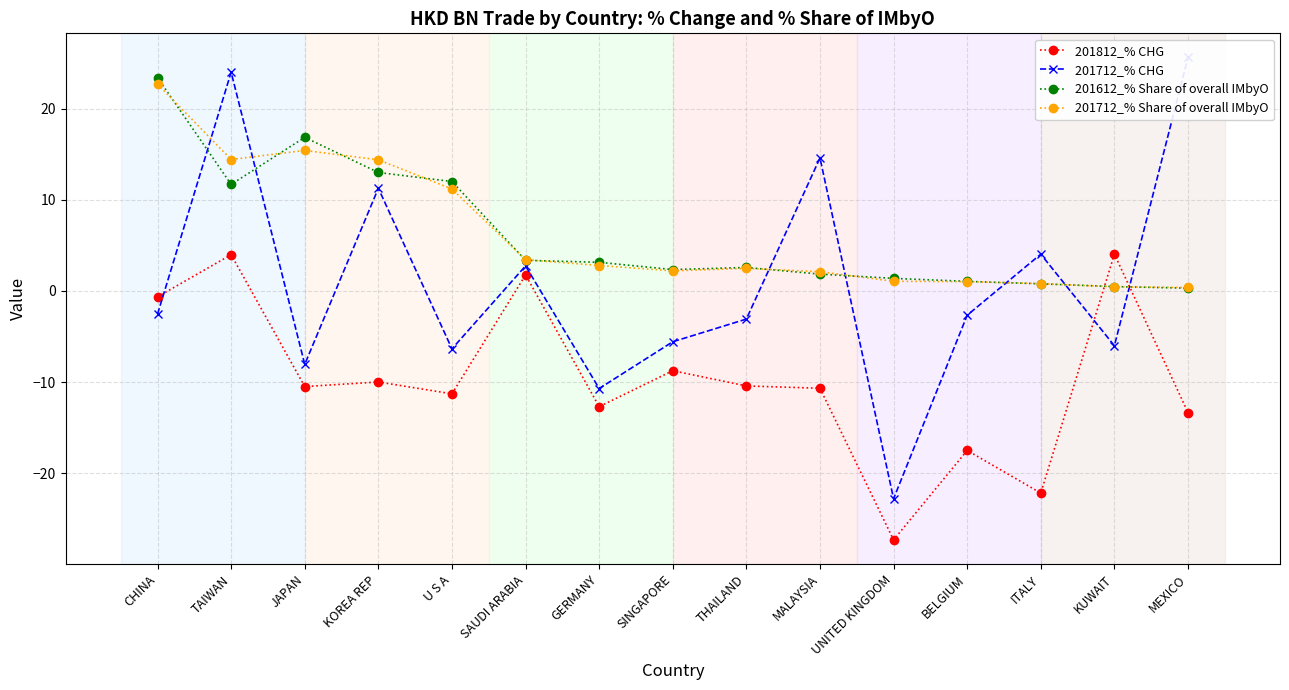

How many lines are shown in the chart?

4